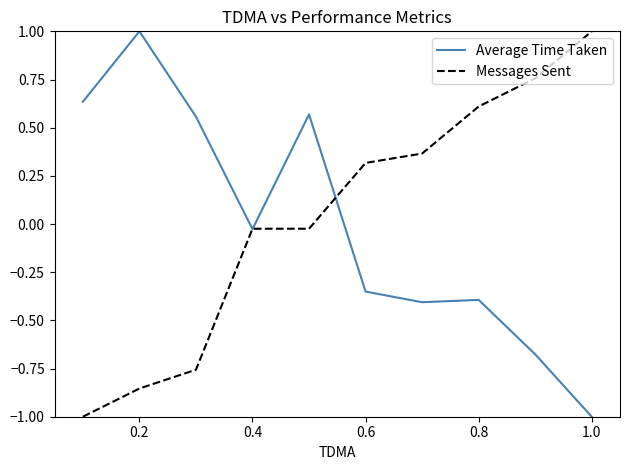

What is the minimum value shown in the chart?

-1.0